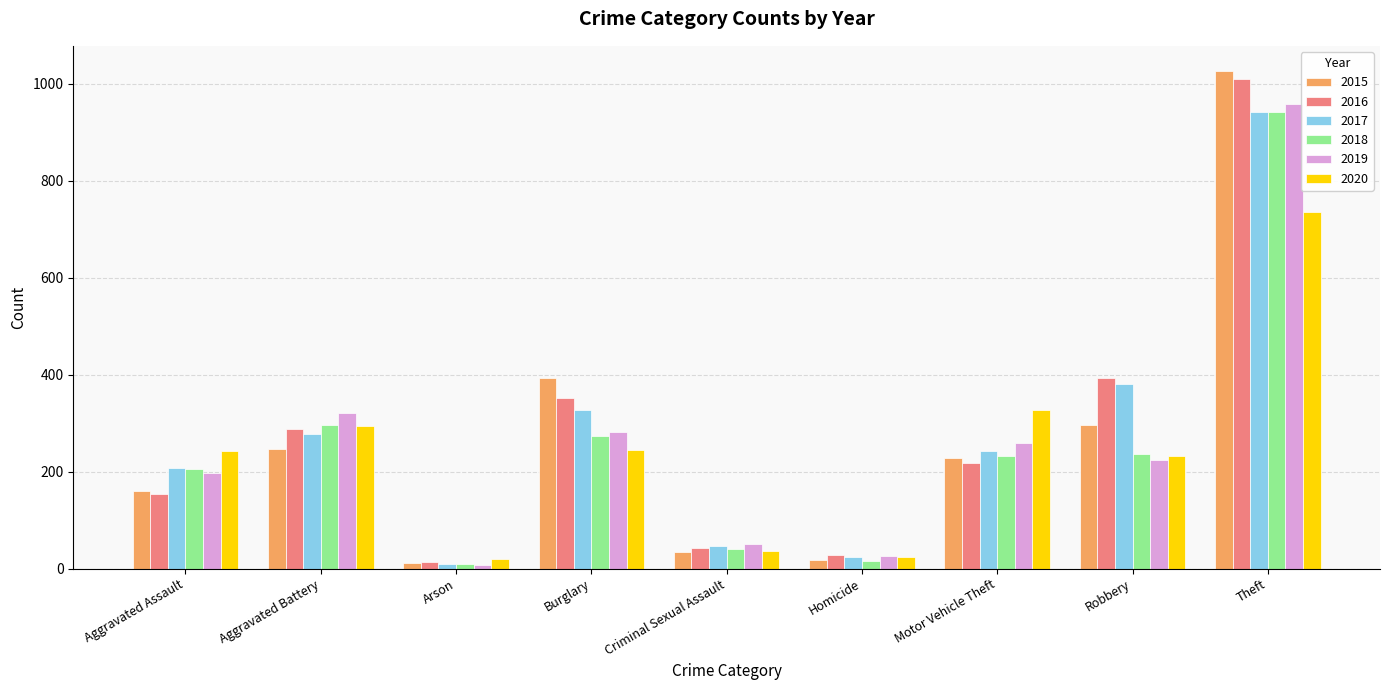

What is the approximate value of 2020 at Theft, to the nearest 100?

700